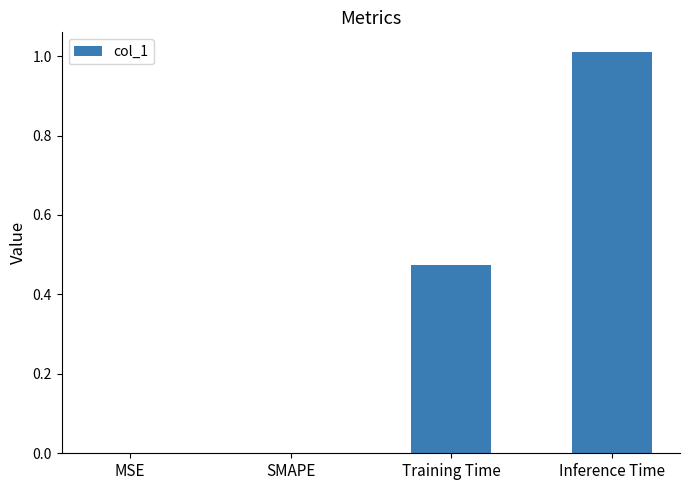

How many data points does each series have?

4